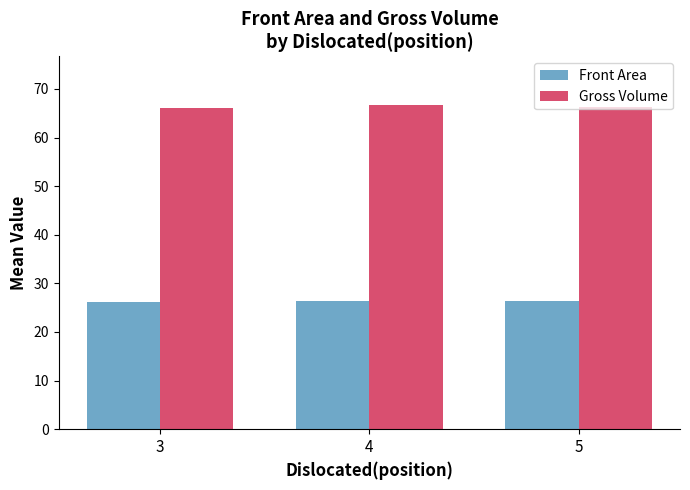

Rank the series by their maximum value, from lowest to highest.

Front Area, Gross Volume